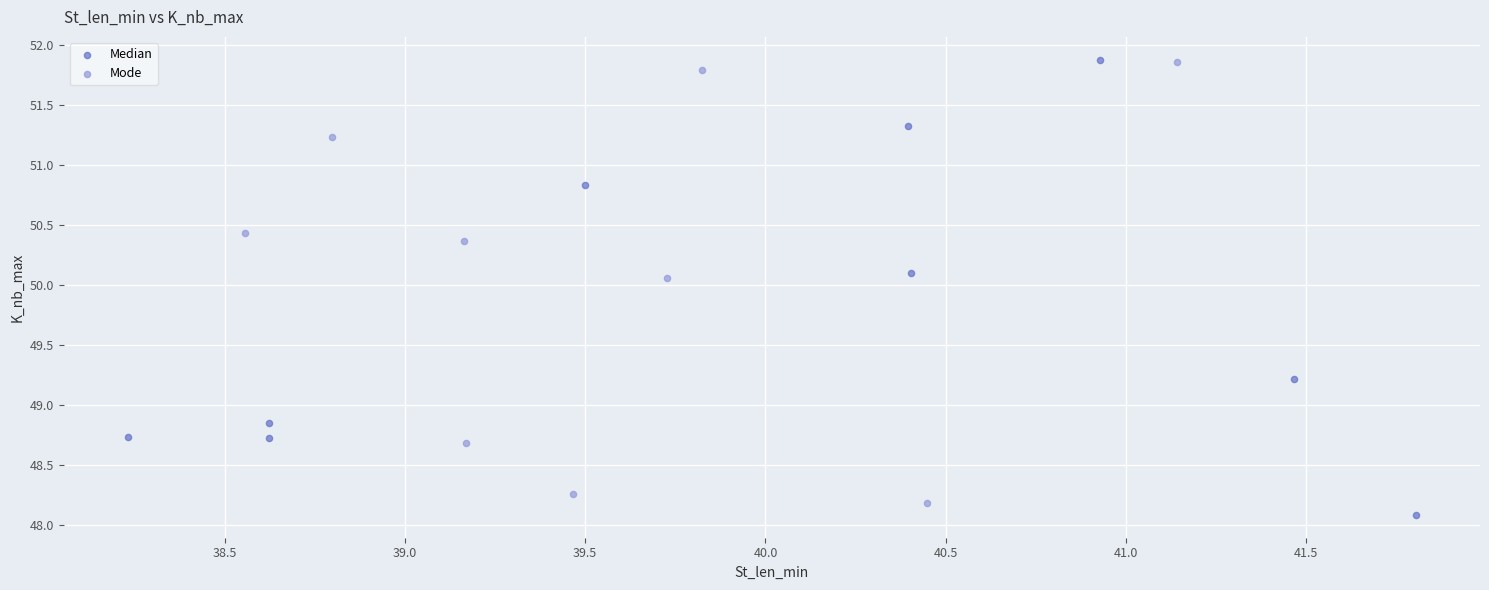

What are all the series names shown in the legend?

Median, Mode